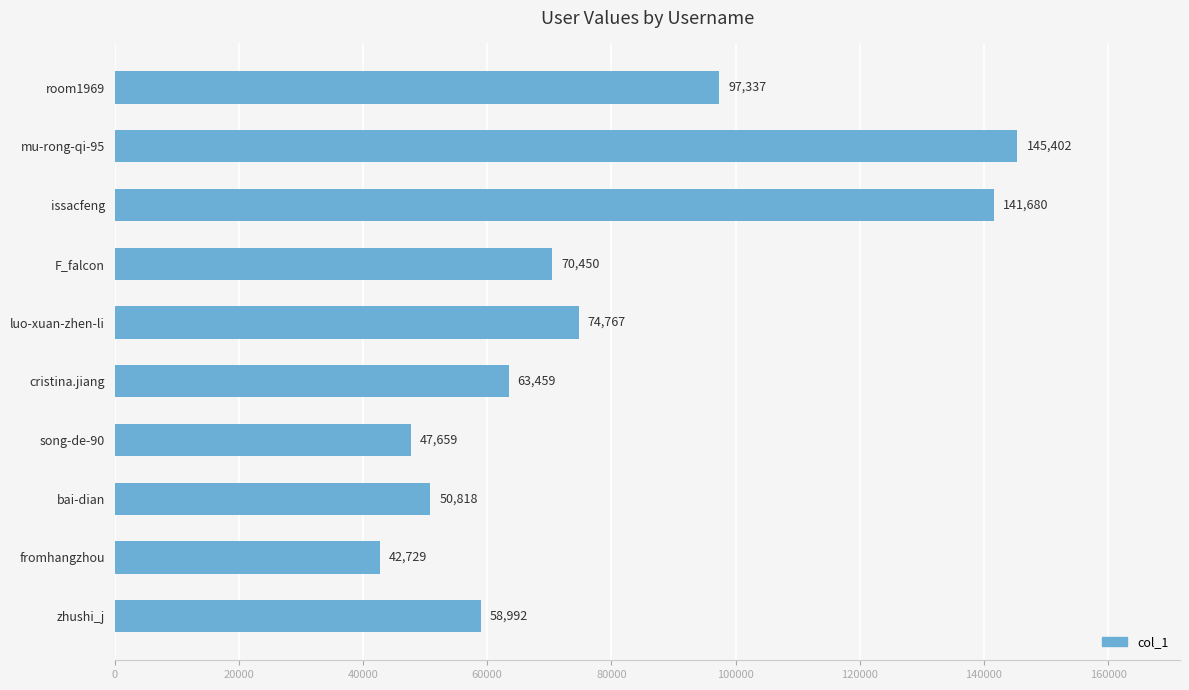

Which has a higher value, fromhangzhou or issacfeng?

issacfeng